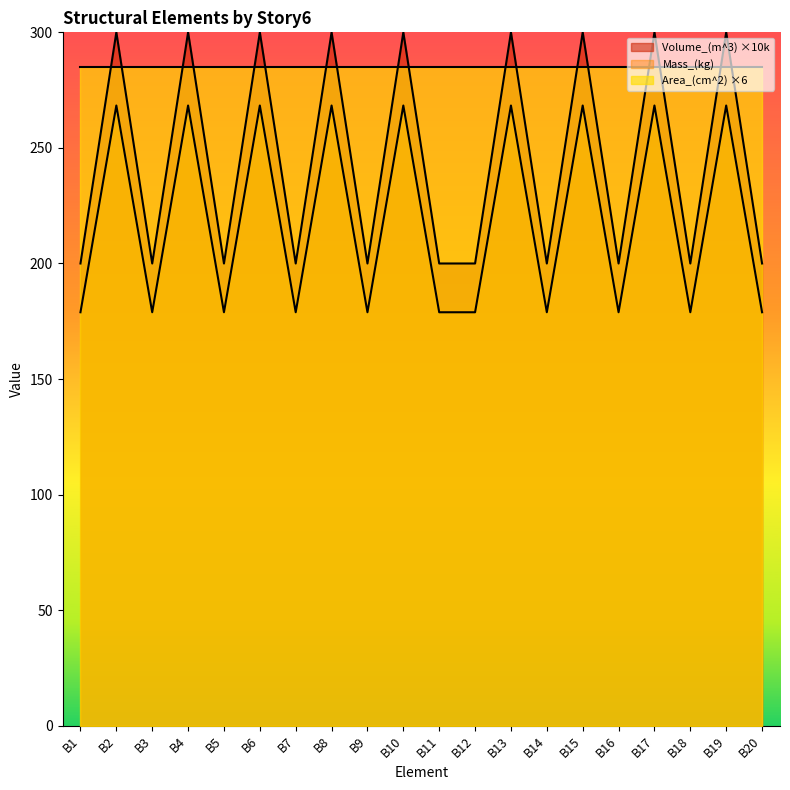

What value does the Mass_(kg) series have at B9?

178.9